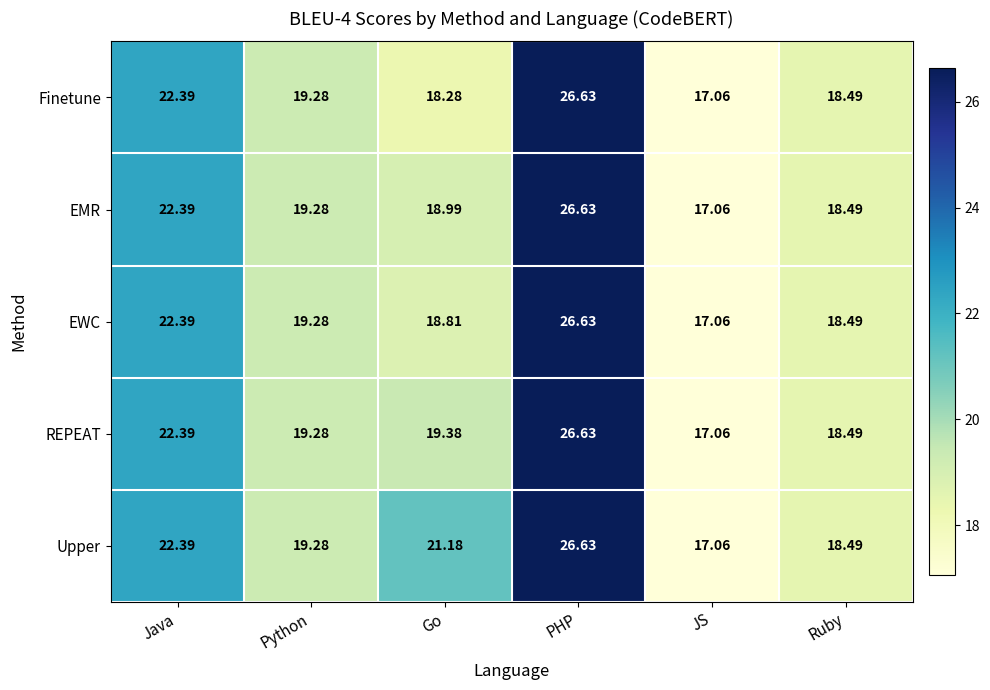

Rank the categories by EMR value from highest to lowest.

PHP, Java, Python, Go, Ruby, JS